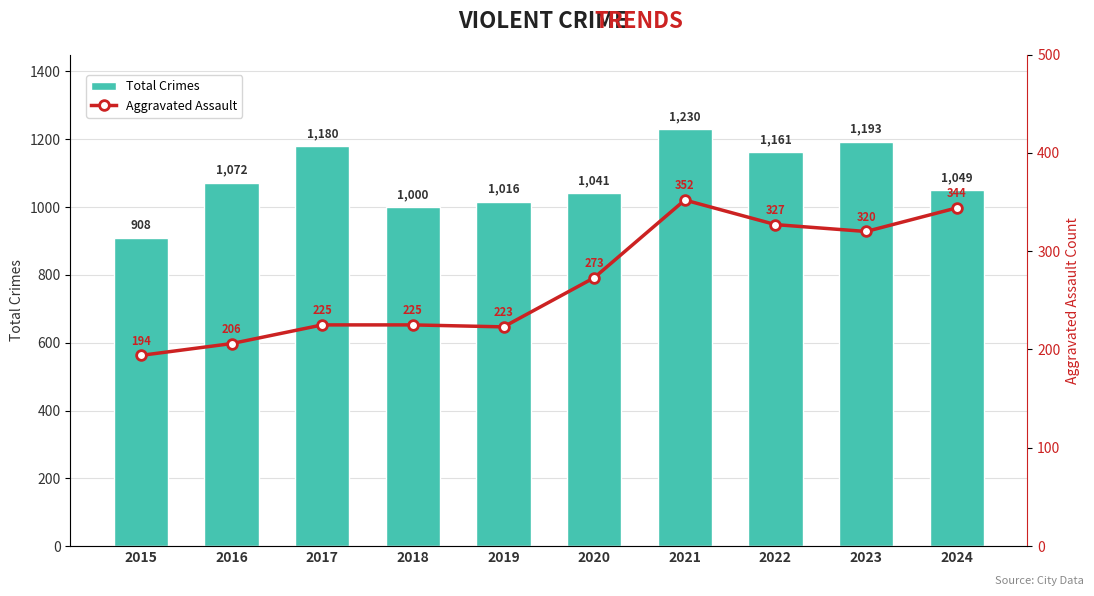

List the series in order of their peak value, lowest first.

Aggravated Assault, Total Crimes